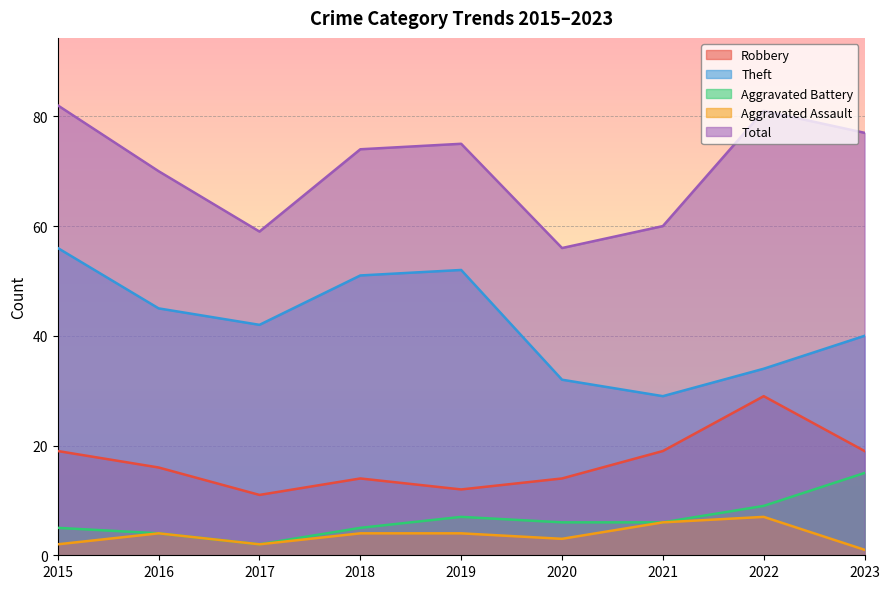

Count the Aggravated Assault values in the range 2 to 4.

6